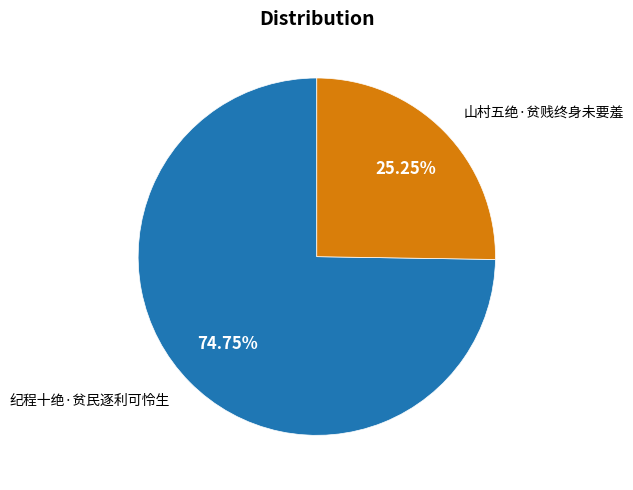

Does any single category account for the majority?

Yes